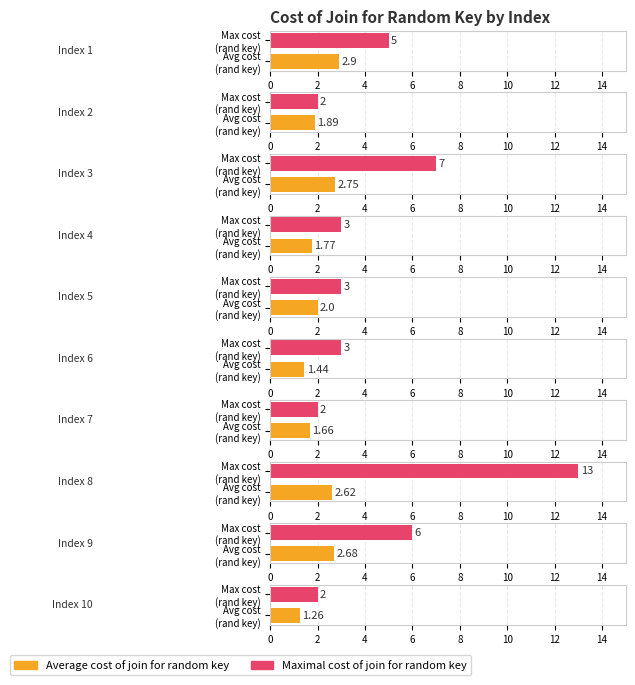

Does the chart contain any negative values?

No